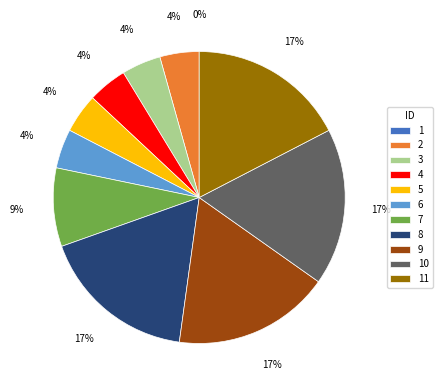

What is the change in value from 2 to 8?

+3